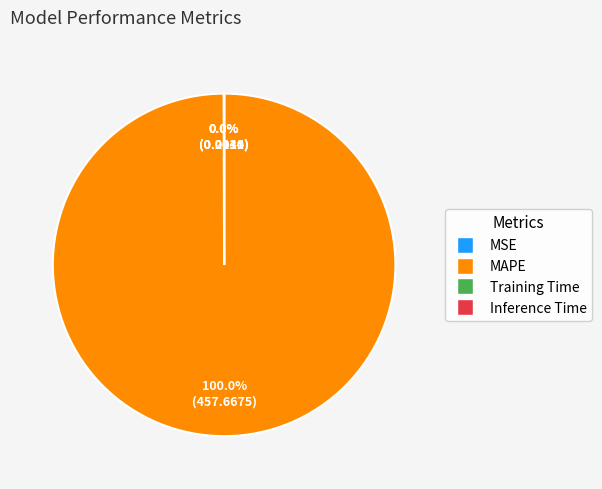

Which slice is the largest?

MAPE